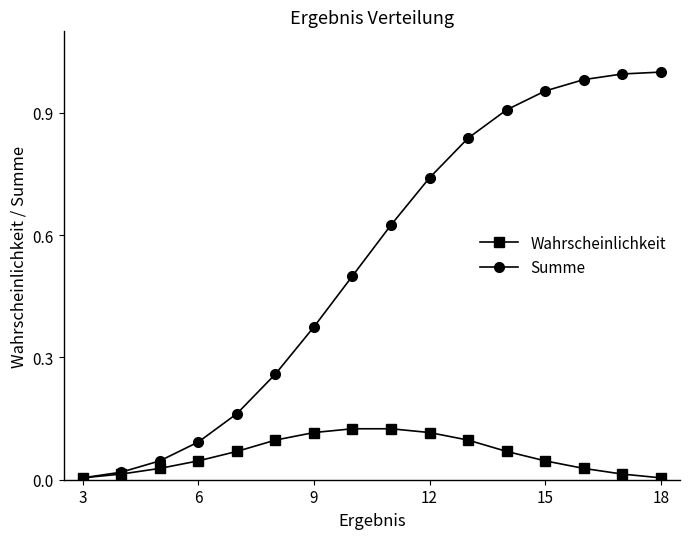

List the series in order of their peak value, lowest first.

Wahrscheinlichkeit, Summe